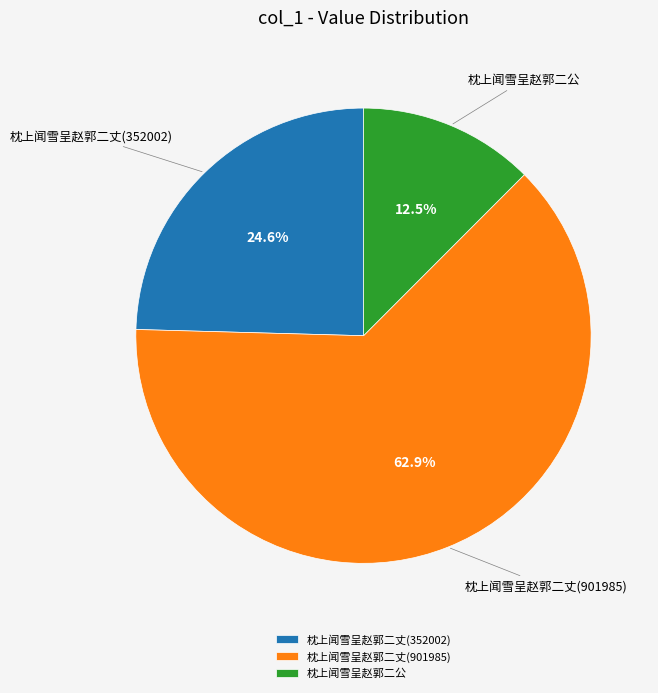

To the nearest percent, what is the average slice percentage?

33%